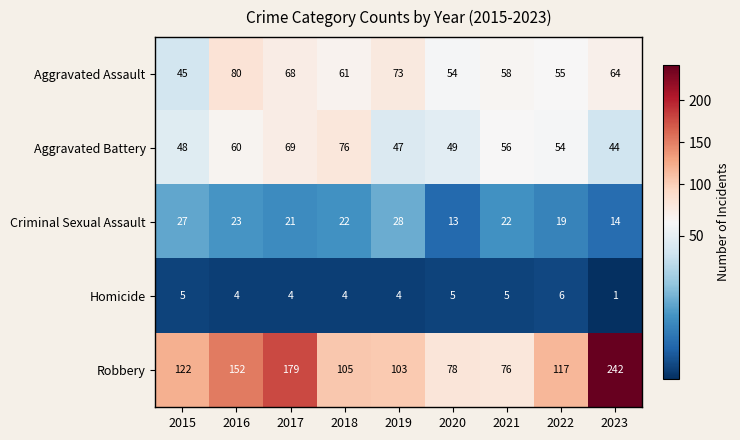

Is it true that Homicide equals 5 at 2015?

True